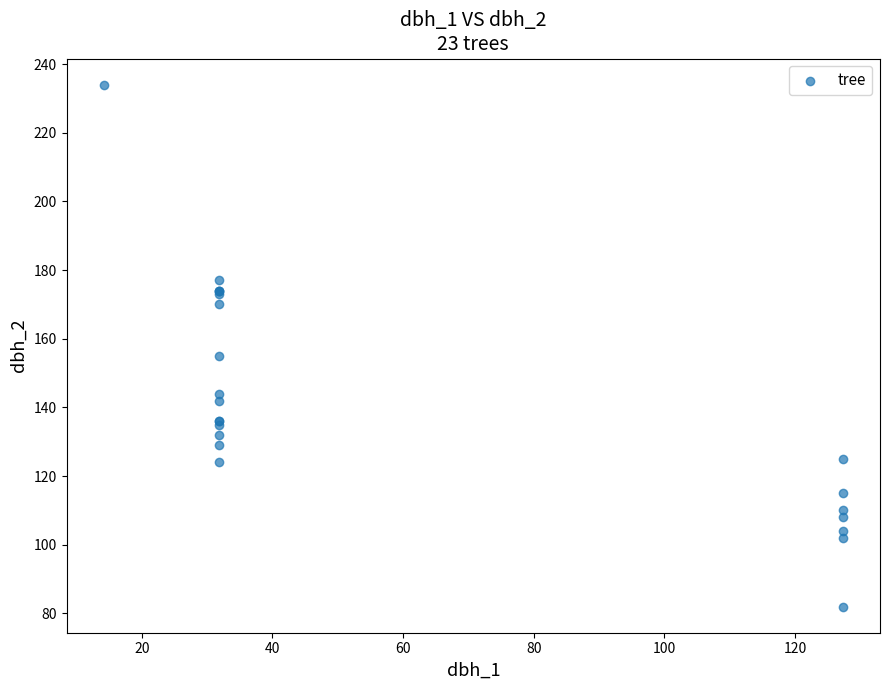

What Y value in the scatter plot is closest to 158?

155